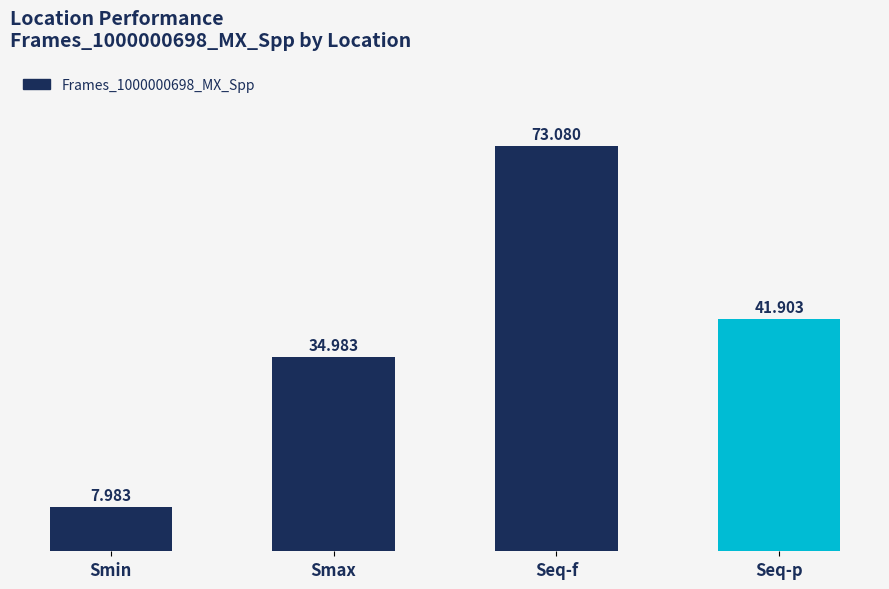

Reading right to left, list all the values displayed in this chart.

Seq-p=41.9	Seq-f=73.1	Smax=35.0	Smin=8.0